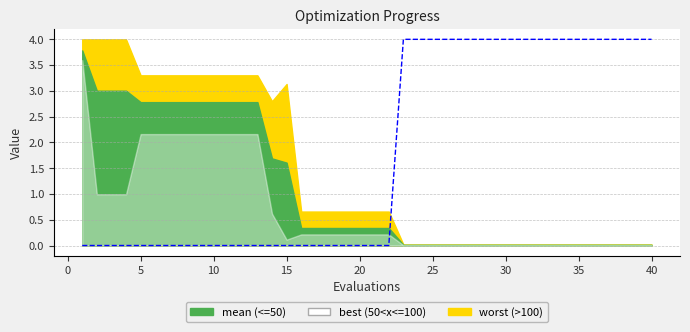

What is the value of the 33rd point from the left?

4